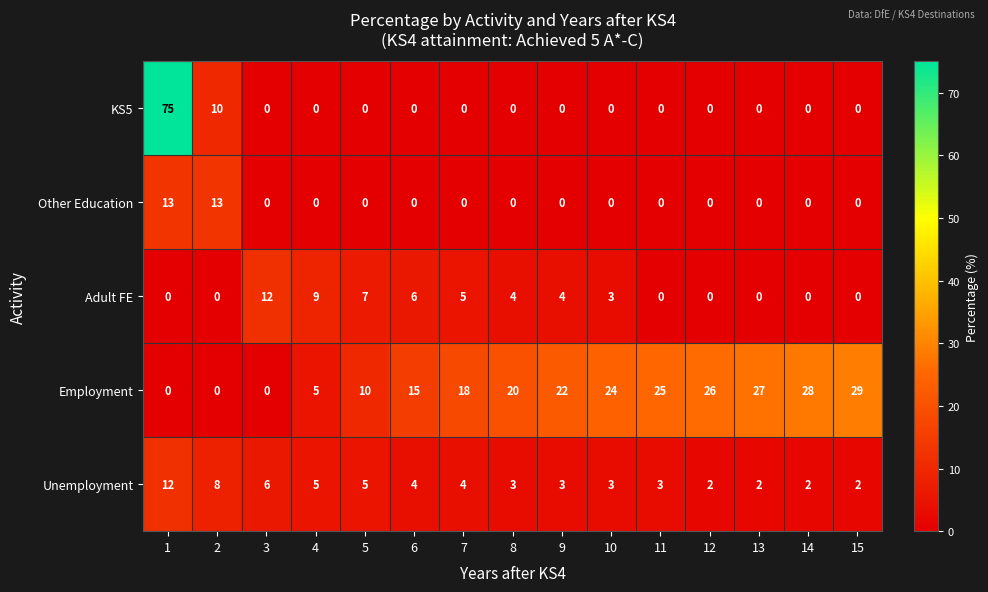

Where does the Adult FE series first go above 3?

3